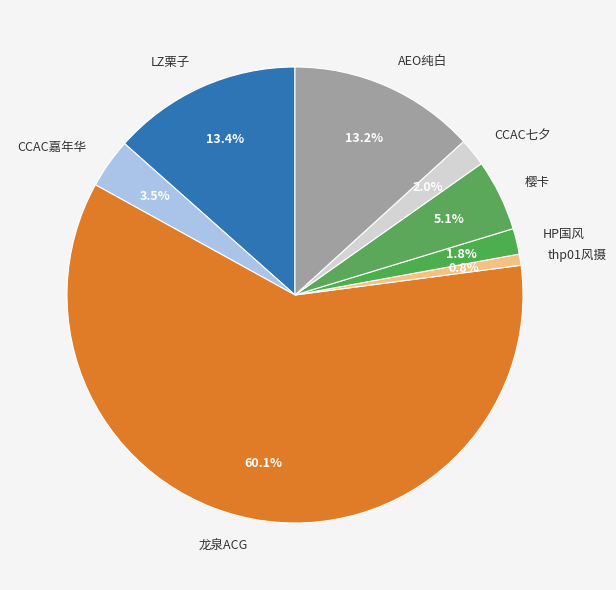

What is the ratio of the value at LZ栗子 to the value at 樱卡?

2.6